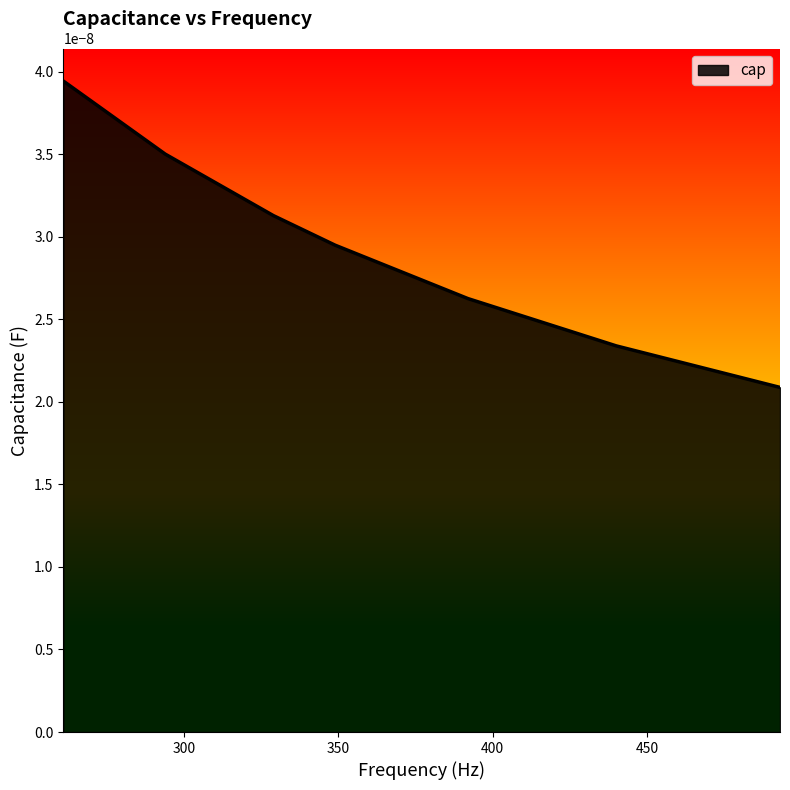

How many lines are shown in the chart?

1